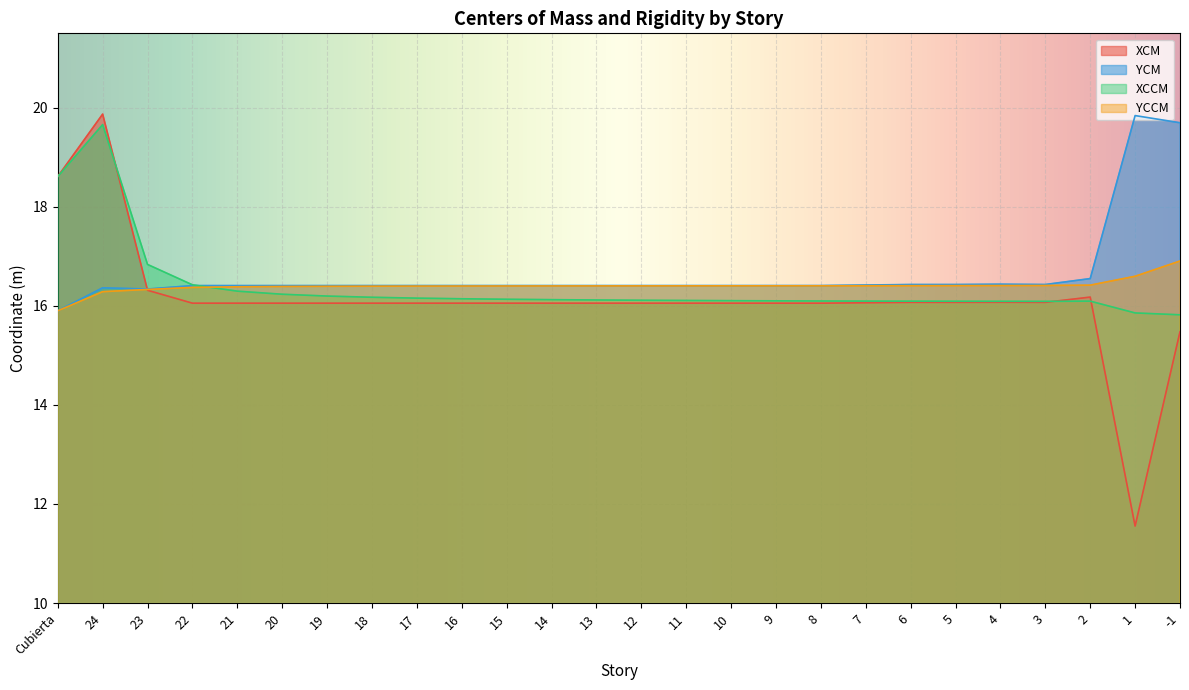

How many series are shown in this chart?

4